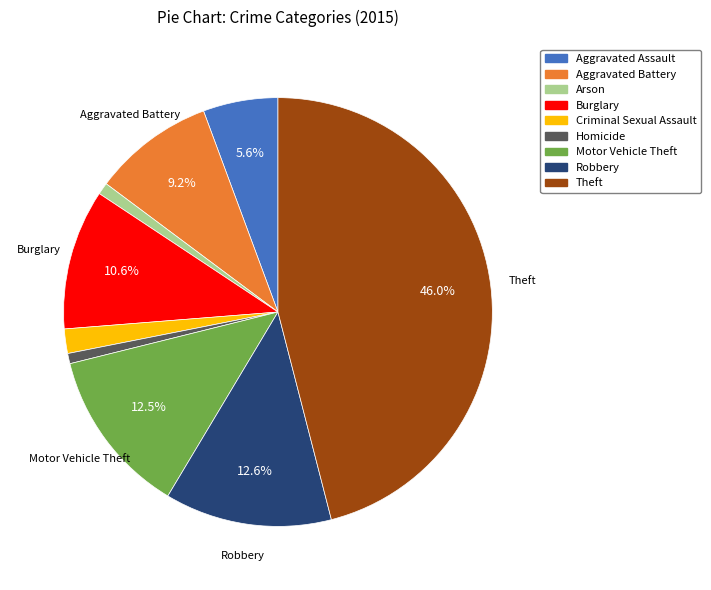

Is Aggravated Assault the majority of the pie?

No